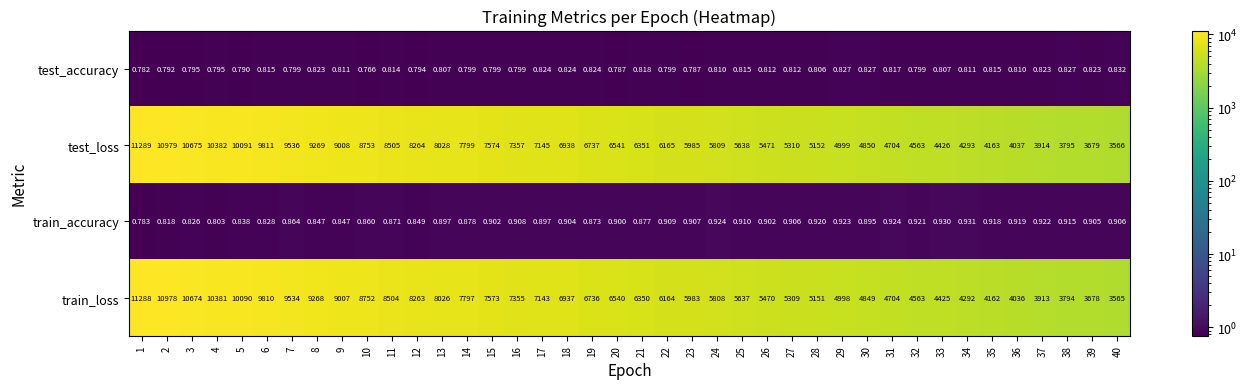

Rank the series by their maximum value, from highest to lowest.

test_loss, train_loss, train_accuracy, test_accuracy